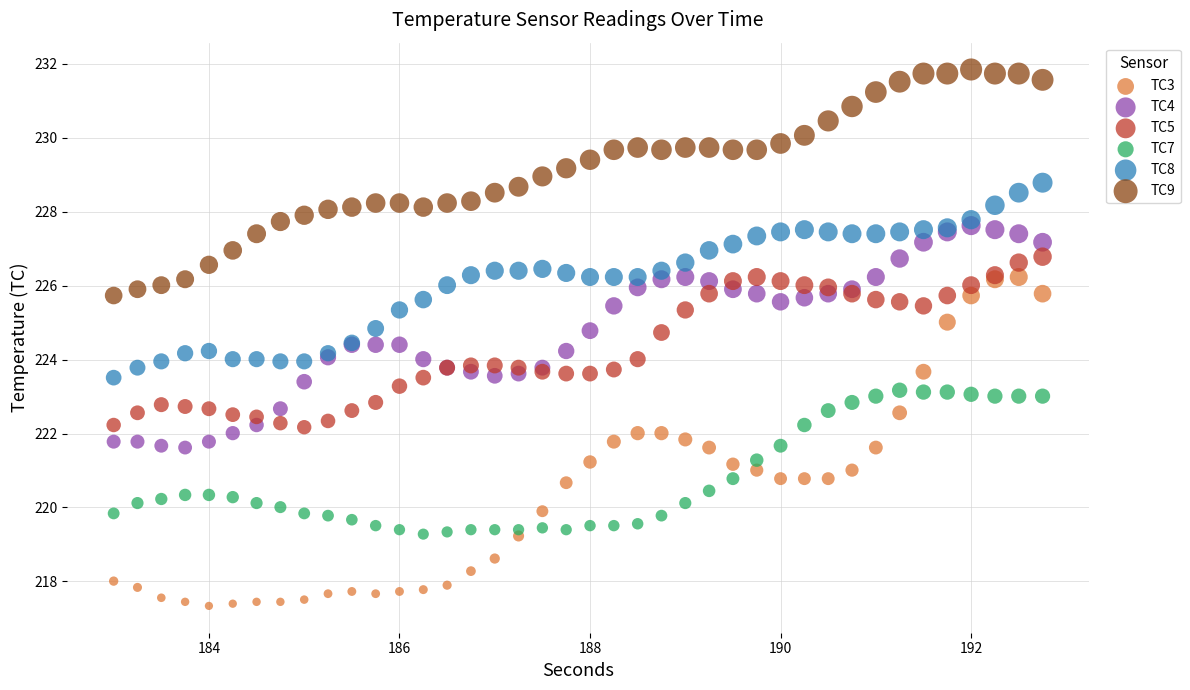

What is the X range (max minus min) for the scatter plot?

9.8